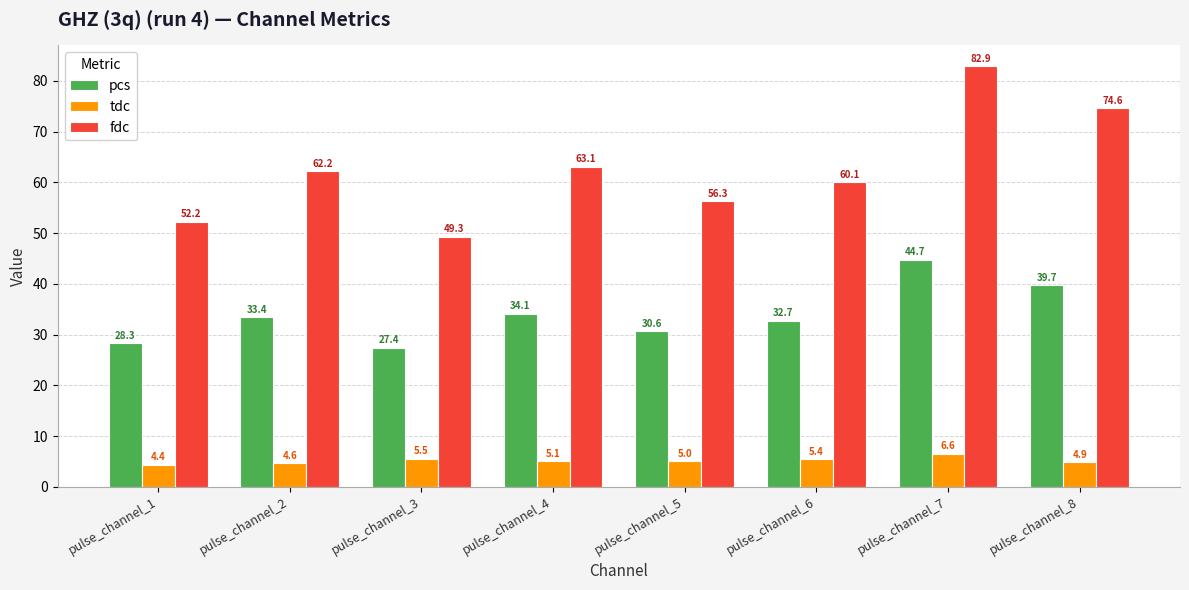

What is the smallest value displayed?

4.4